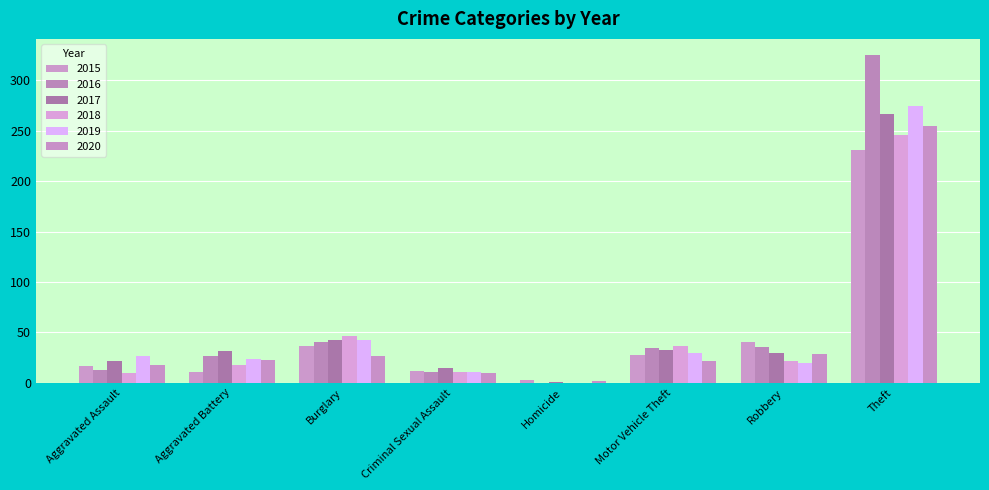

How many groups of bars are there?

8